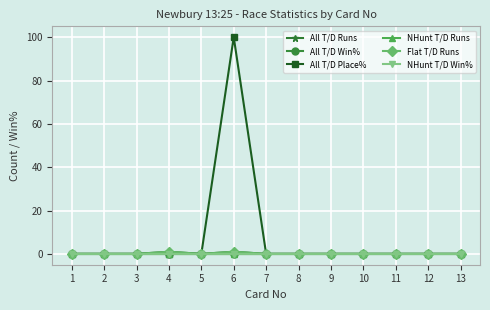

Rank the series by their maximum value, from lowest to highest.

All T/D Win%, NHunt T/D Runs, NHunt T/D Win%, All T/D Runs, Flat T/D Runs, All T/D Place%